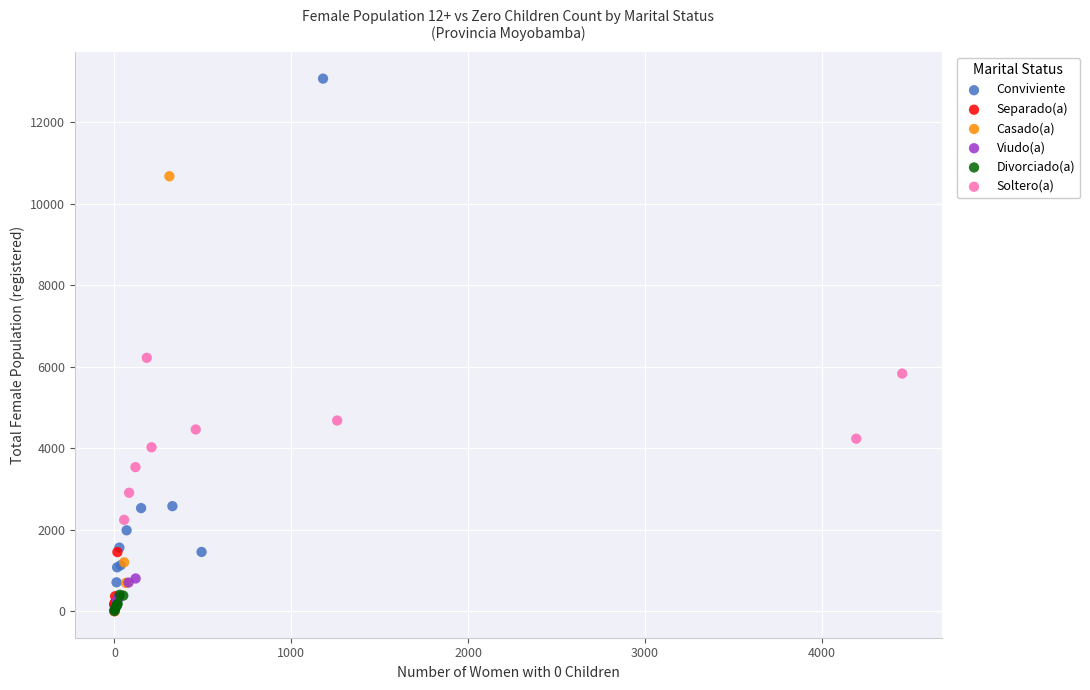

Which series has the largest Y range (max minus min)?

Conviviente